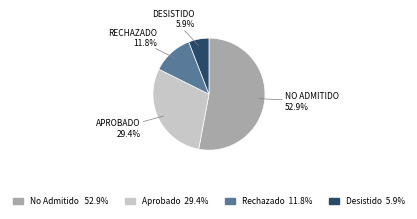

Between Rechazado 11.8% and Desistido 5.9%, which is larger?

Rechazado 11.8%